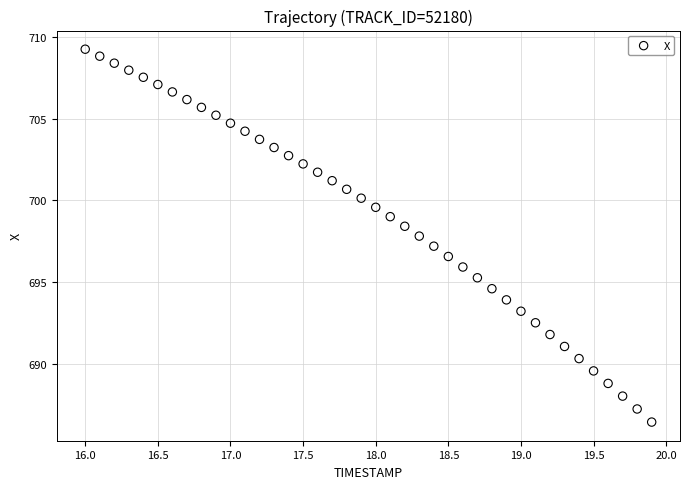

What is the range of X values (max minus min)?

3.9